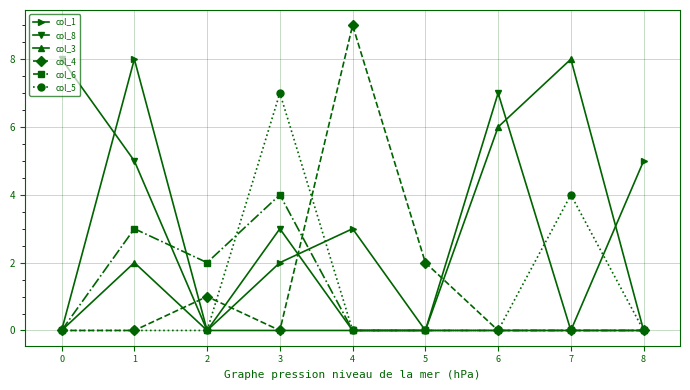

What is the value of the col_4 point at the 3rd from the left?

1